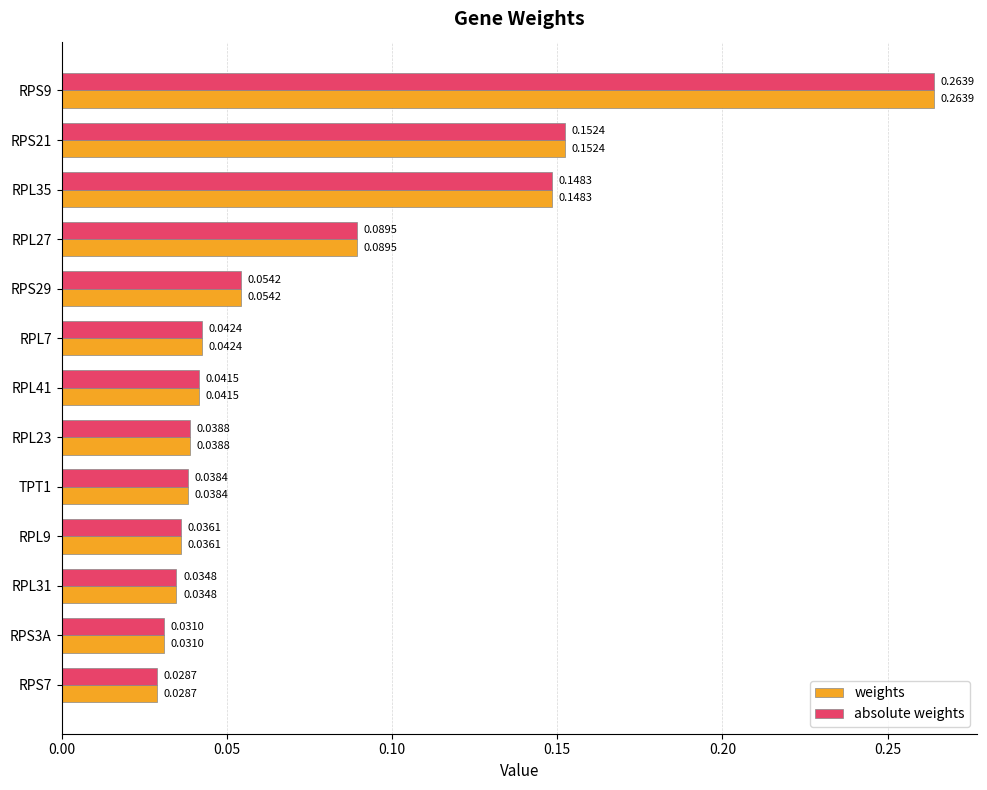

Rank the categories by weights value from highest to lowest.

RPS9, RPS21, RPL35, RPL27, RPS29, RPL7, RPL41, RPL23, TPT1, RPL9, RPL31, RPS3A, RPS7